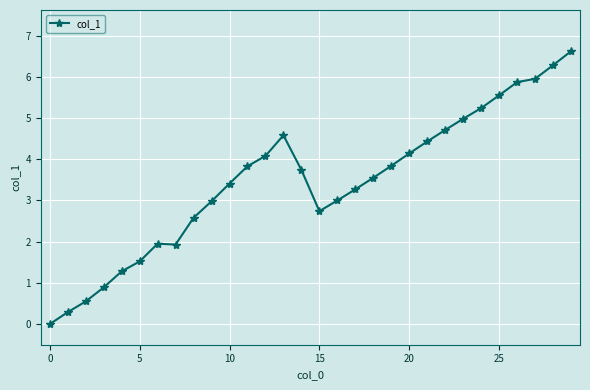

How many lines are shown in the chart?

1